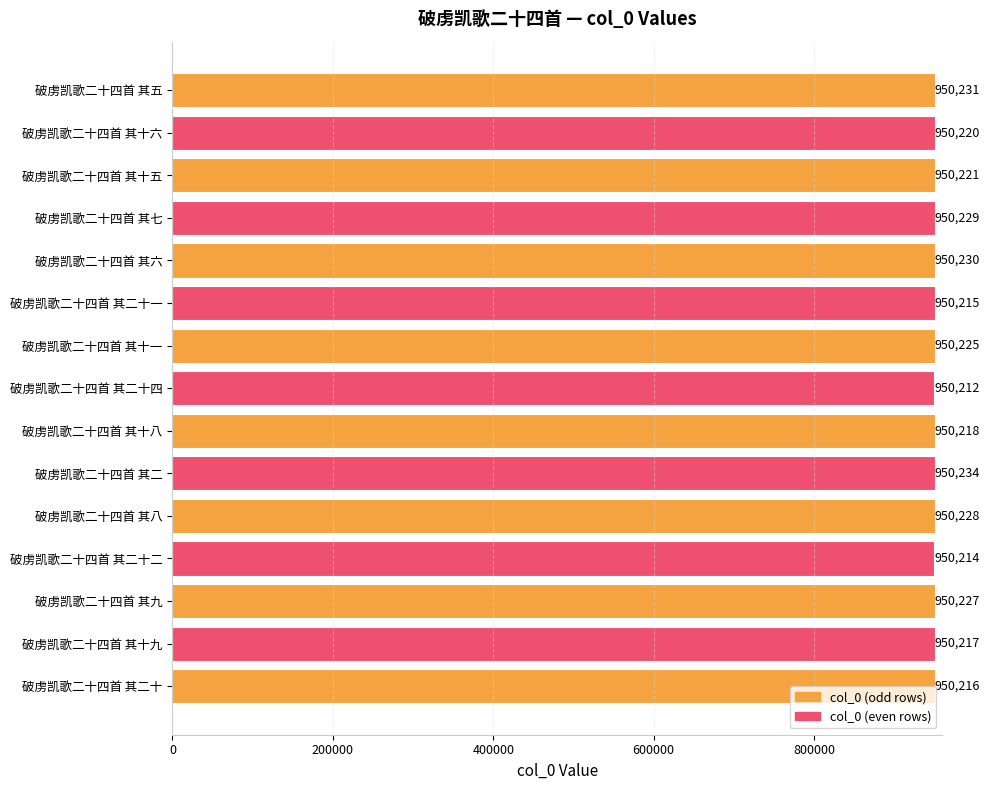

How many values are below 950221?

7